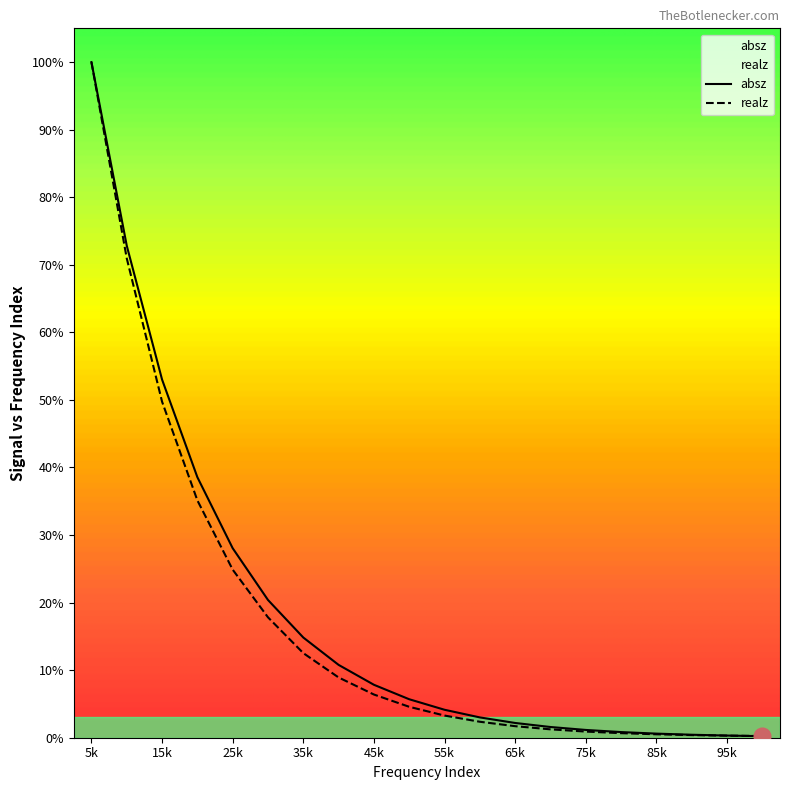

At which category does the chart reach its peak across all series?

5k